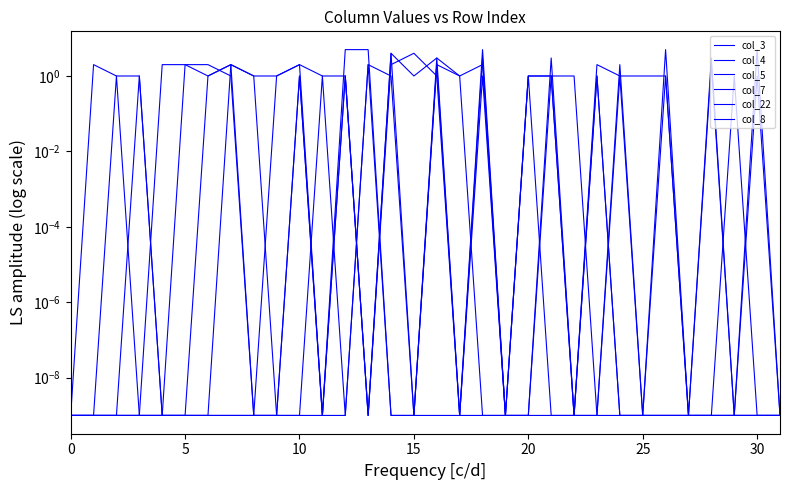

In col_3, how many points are lower than both neighbors (excluding endpoints)?

3